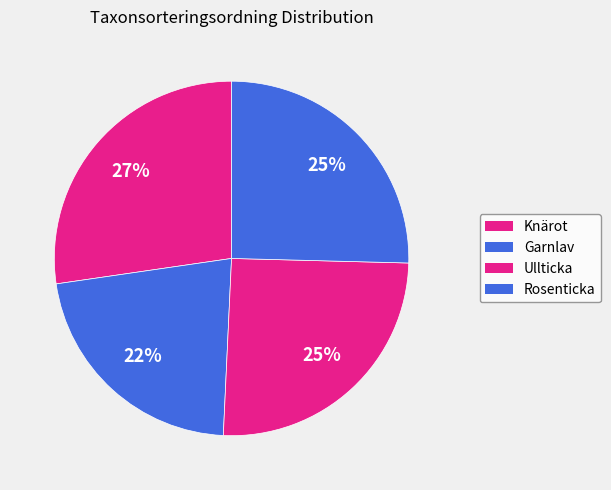

Is it true that Ullticka is 36% of the pie?

False